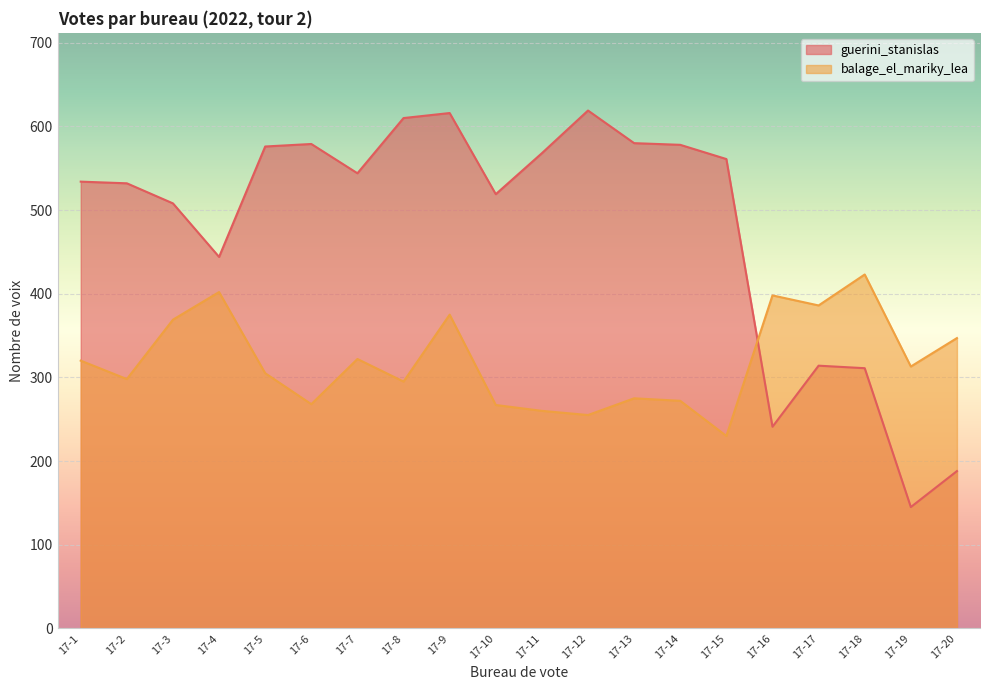

Reading left to right, extract all data points from this chart.

guerini_stanislas: 17-1=534	17-2=532	17-3=508	17-4=444	17-5=576	17-6=579	17-7=544	17-8=610	17-9=616	17-10=519	17-11=568	17-12=619	17-13=580	17-14=578	17-15=561	17-16=241	17-17=314	17-18=311	17-19=145	17-20=188
balage_el_mariky_lea: 17-1=320	17-2=298	17-3=369	17-4=402	17-5=305	17-6=268	17-7=322	17-8=295	17-9=375	17-10=267	17-11=260	17-12=255	17-13=275	17-14=272	17-15=230	17-16=398	17-17=386	17-18=423	17-19=313	17-20=347